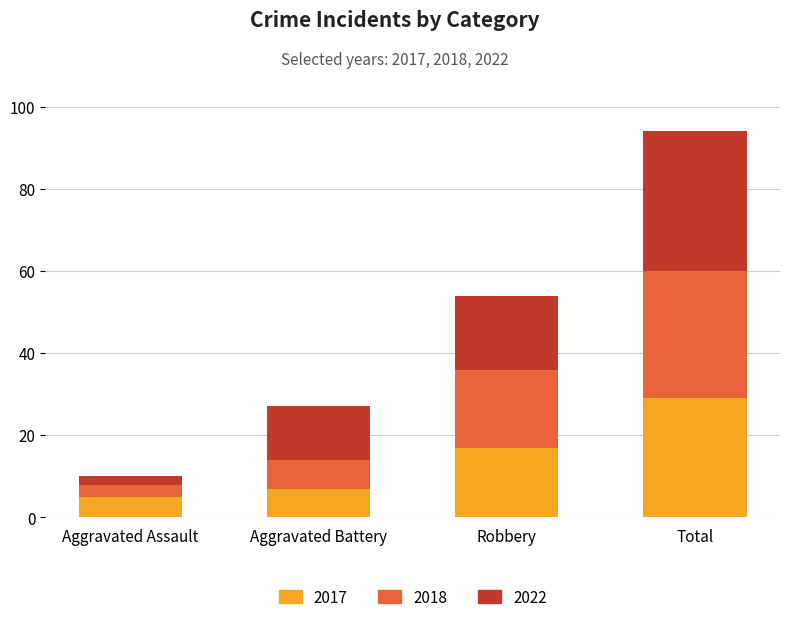

What is the difference between the maximum and minimum values in the 2017 series?

24